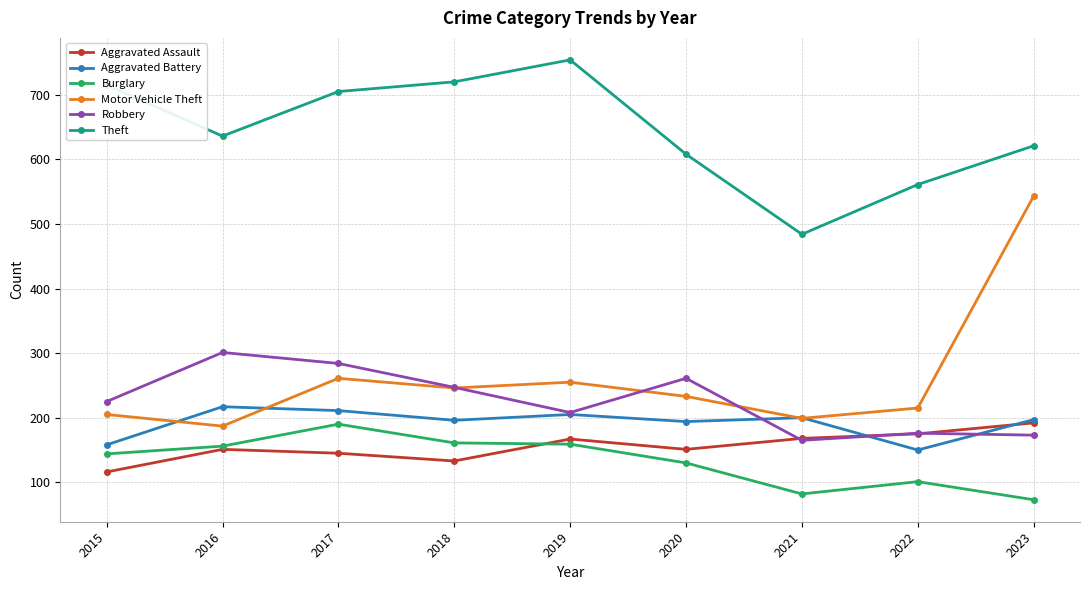

At which label does Aggravated Assault reach its peak?

2023